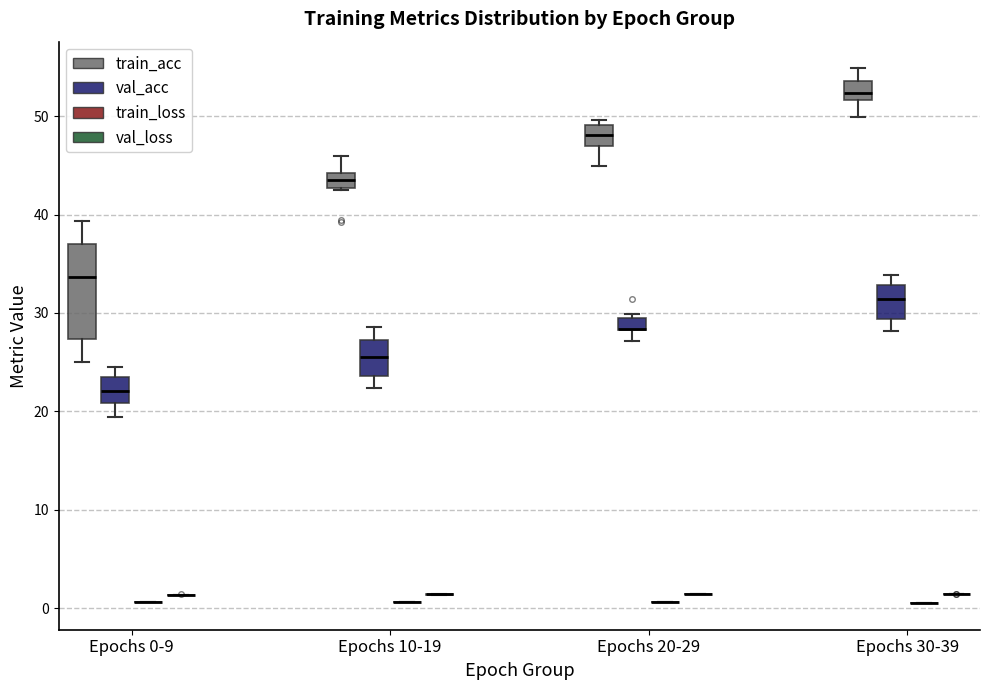

Which box is the tallest, from its lower edge to its upper edge?

Epochs 0-9 (train_acc)